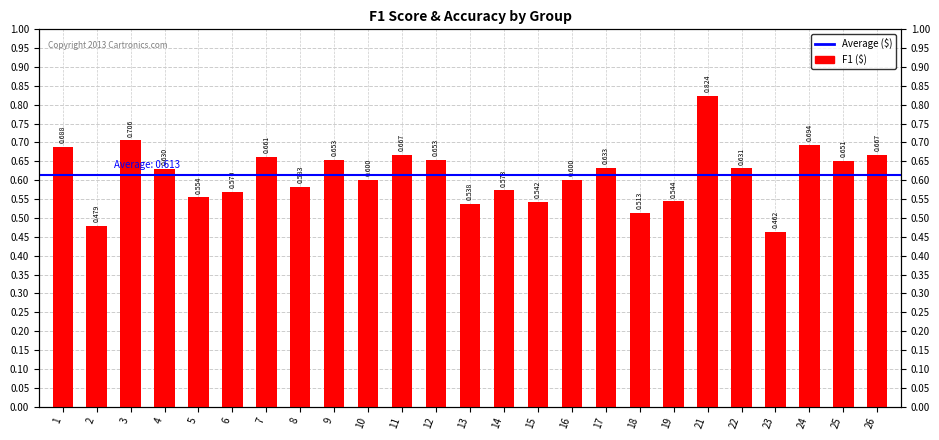

Which has a higher value, 22 or 15?

22